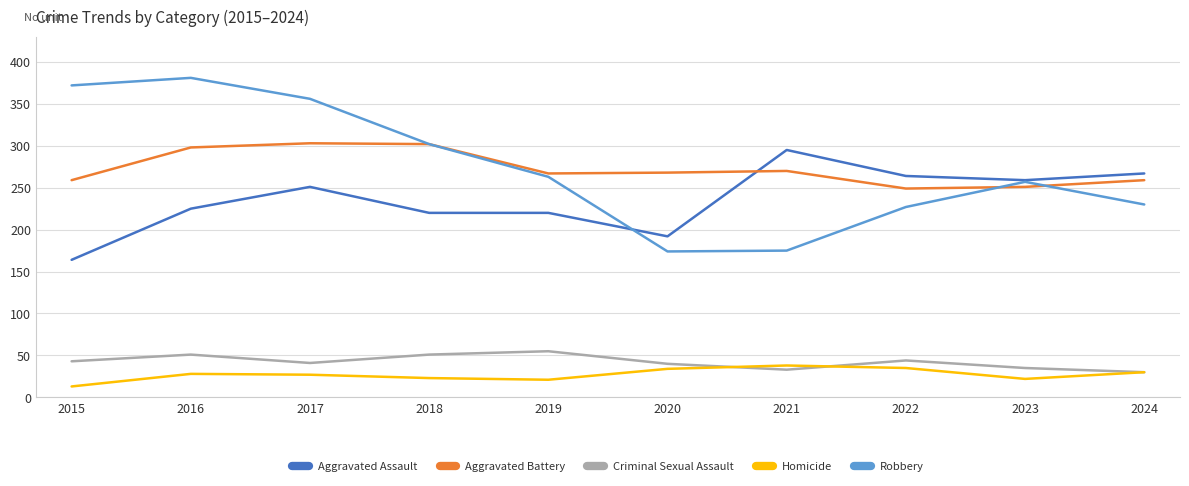

What is the spread (max minus min) of values at 2022?

229